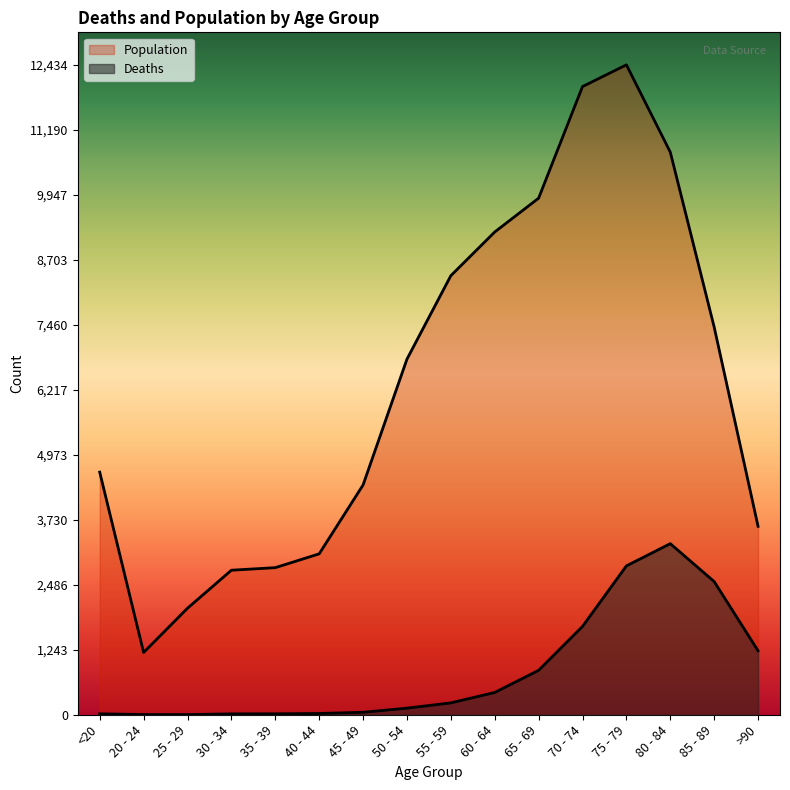

Reading left to right, transcribe all the data shown in this chart.

Deaths: <20=18	20 - 24=4	25 - 29=3	30 - 34=17	35 - 39=18	40 - 44=24	45 - 49=47	50 - 54=126	55 - 59=227	60 - 64=426	65 - 69=850	70 - 74=1690	75 - 79=2848	80 - 84=3273	85 - 89=2548	>90=1224
Population: <20=4641	20 - 24=1191	25 - 29=2038	30 - 34=2765	35 - 39=2814	40 - 44=3078	45 - 49=4396	50 - 54=6803	55 - 59=8400	60 - 64=9236	65 - 69=9883	70 - 74=12018	75 - 79=12434	80 - 84=10764	85 - 89=7417	>90=3604